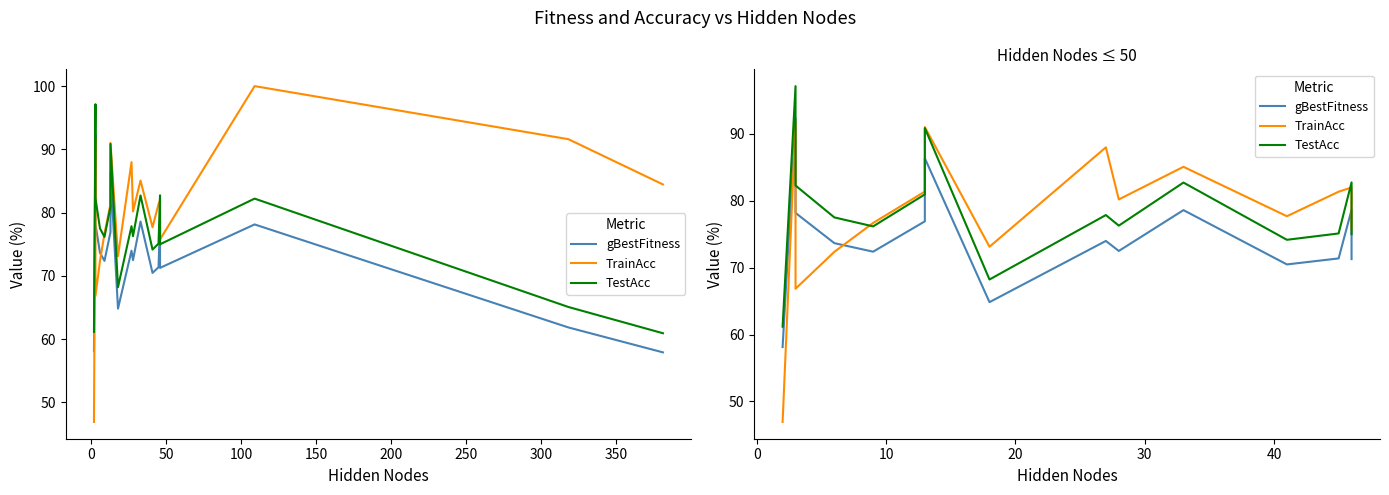

After their last crossing, which series has the higher values: TrainAcc or gBestFitness?

TrainAcc